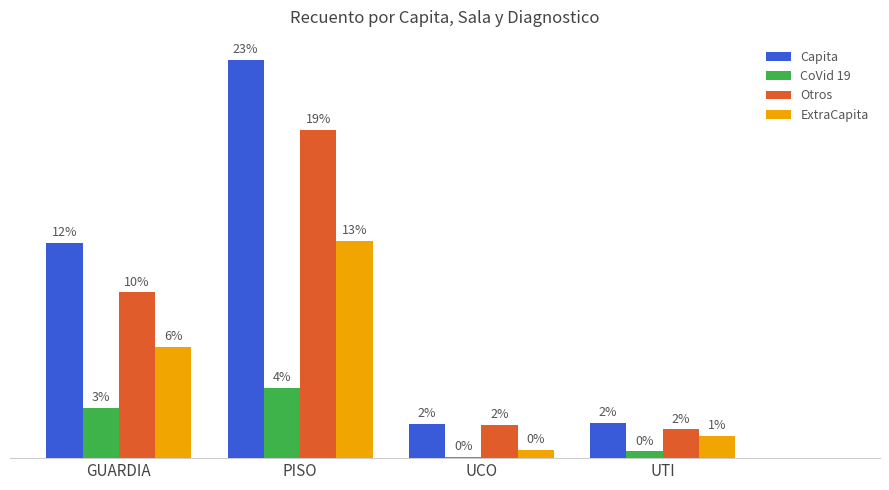

Does the chart contain stacked bars?

No